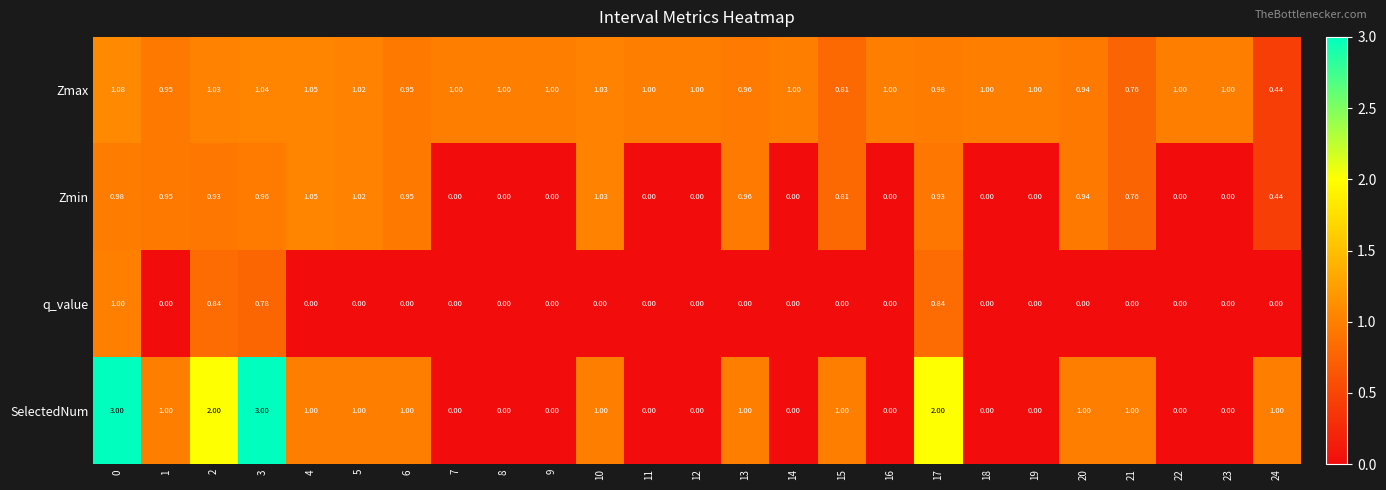

Is the value of Zmax at 4 greater than the value of Zmin at 9?

Yes